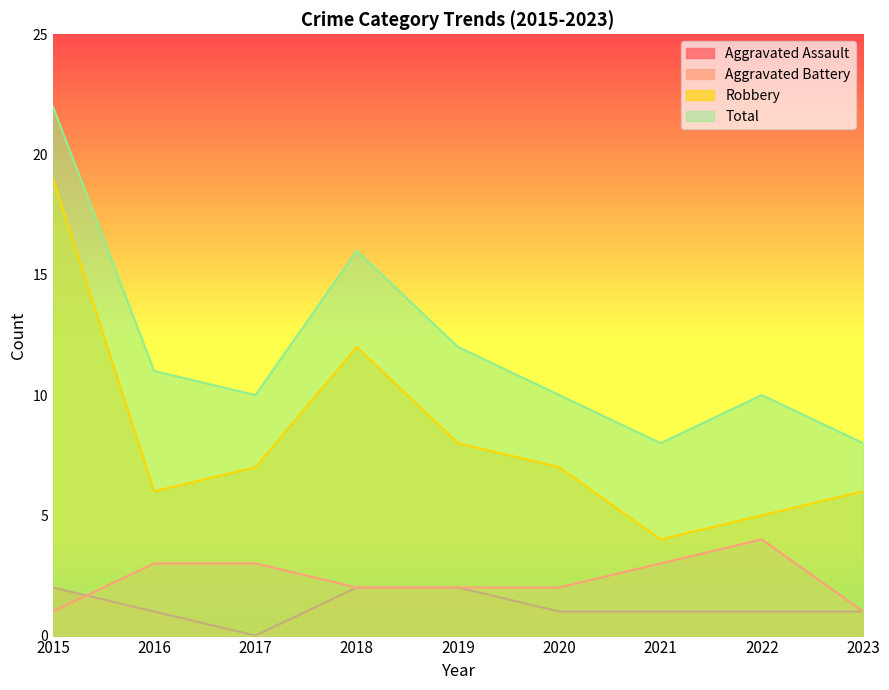

Where does the Aggravated Assault series first go above 1?

2015